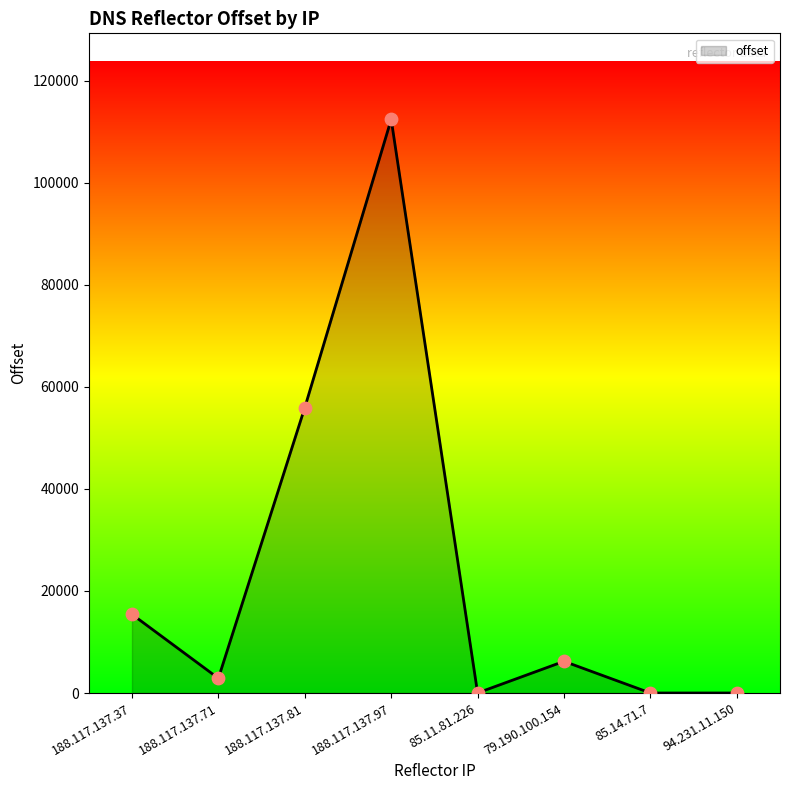

What is the ratio of the value at 94.231.11.150 to the value at 85.11.81.226?

0.4